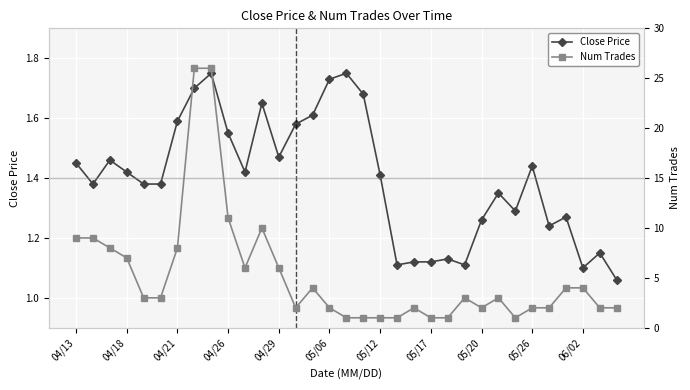

What position from the right is 17?

16